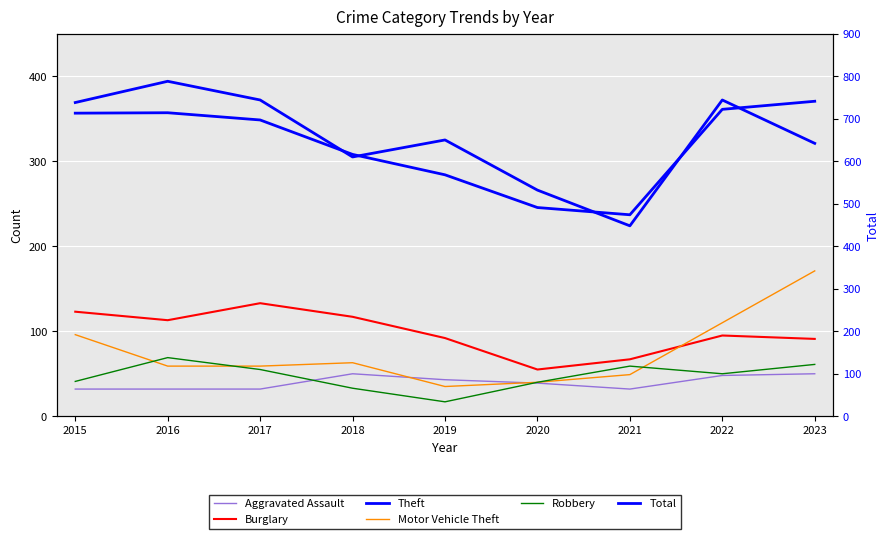

What is the difference between the second highest and second lowest values in the Robbery series?

28